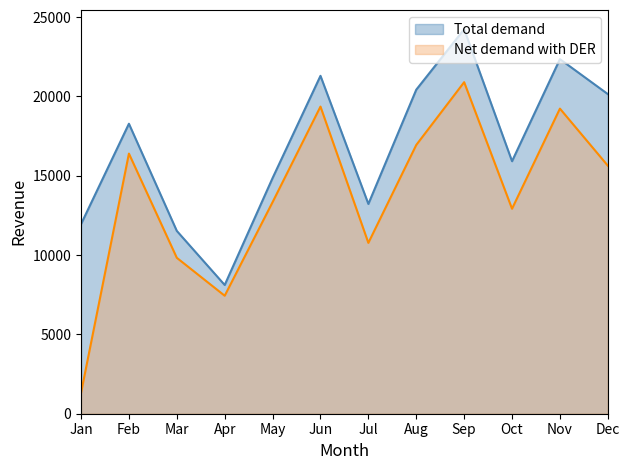

At which category does Net demand with DER reach its first local valley?

Apr